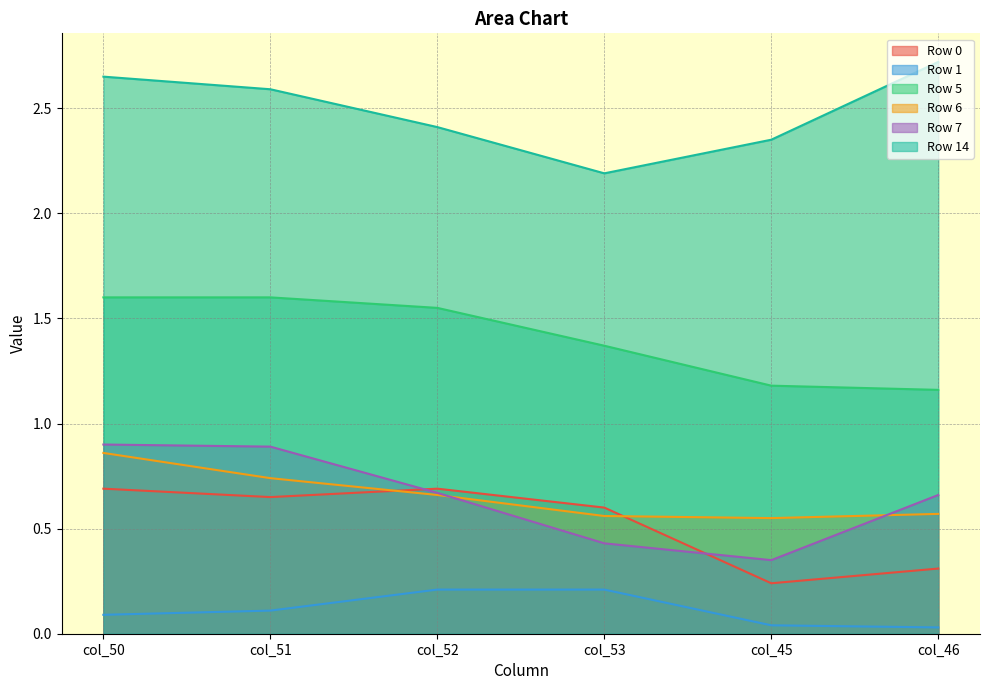

True or false: Row 14 has a value of 2.6 at col_51.

True